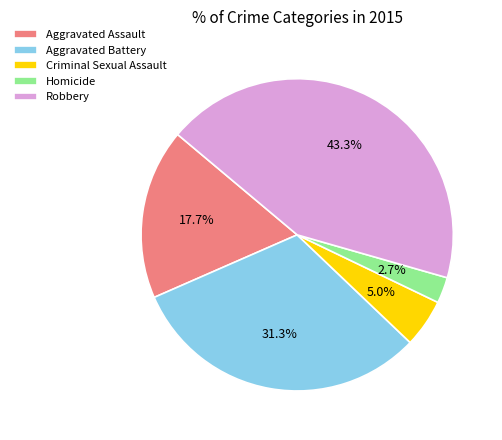

Does Homicide account for over 50% of the chart?

No